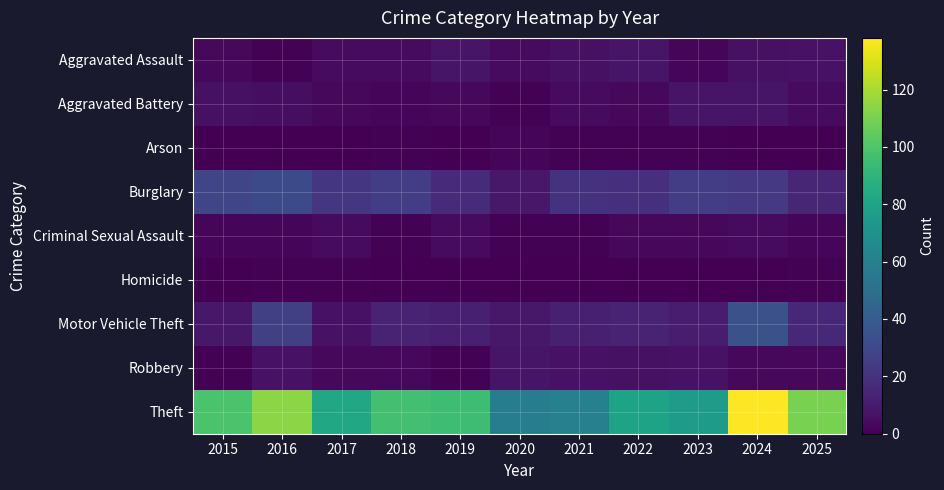

What is the greatest value displayed?

138